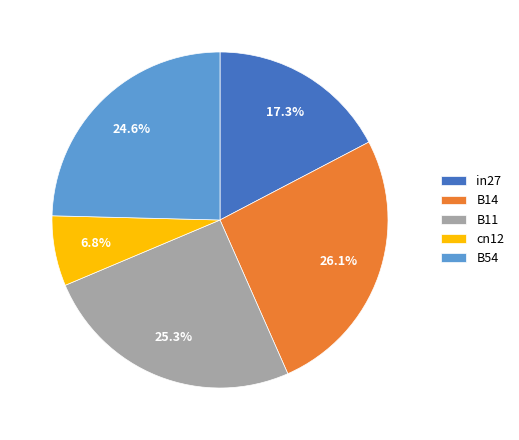

Which category has the smallest portion of the pie?

cn12